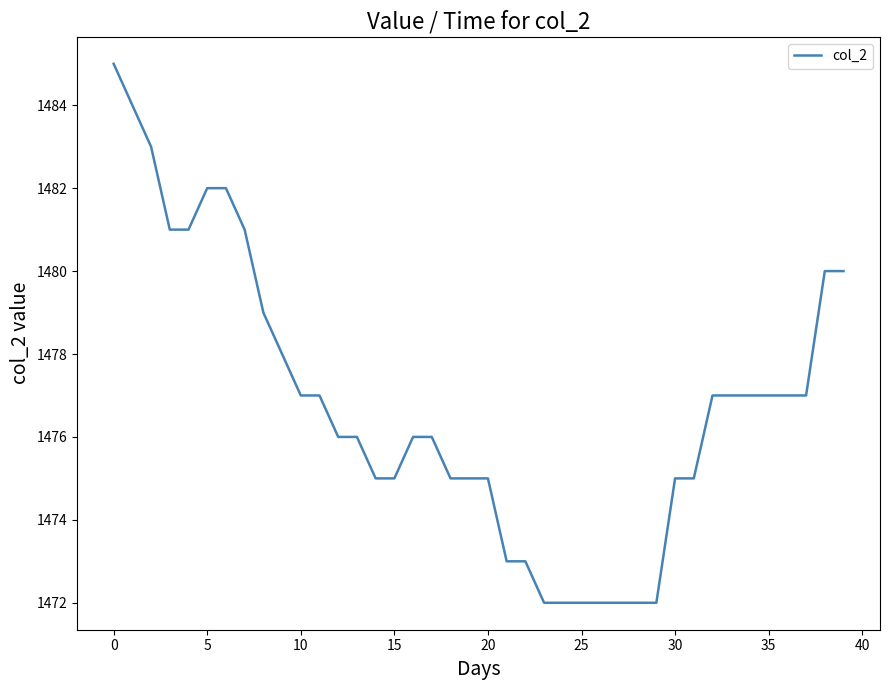

What is the sum of all values?

59071